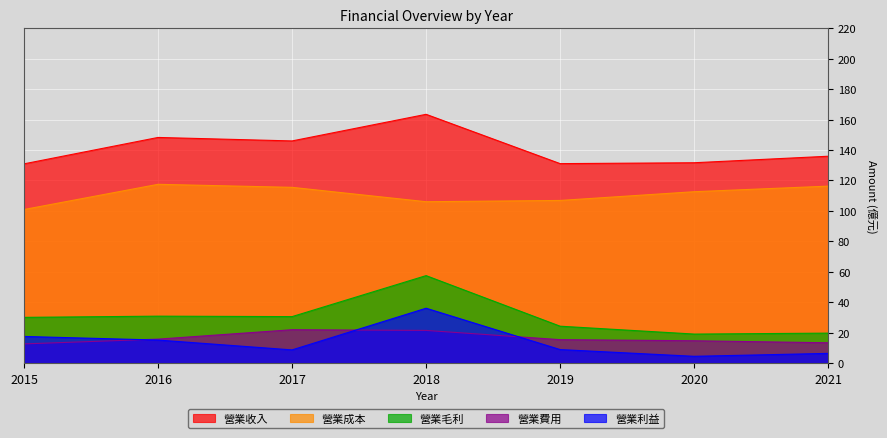

List the labels in order of 營業費用 value, largest first.

2017, 2018, 2016, 2019, 2020, 2021, 2015